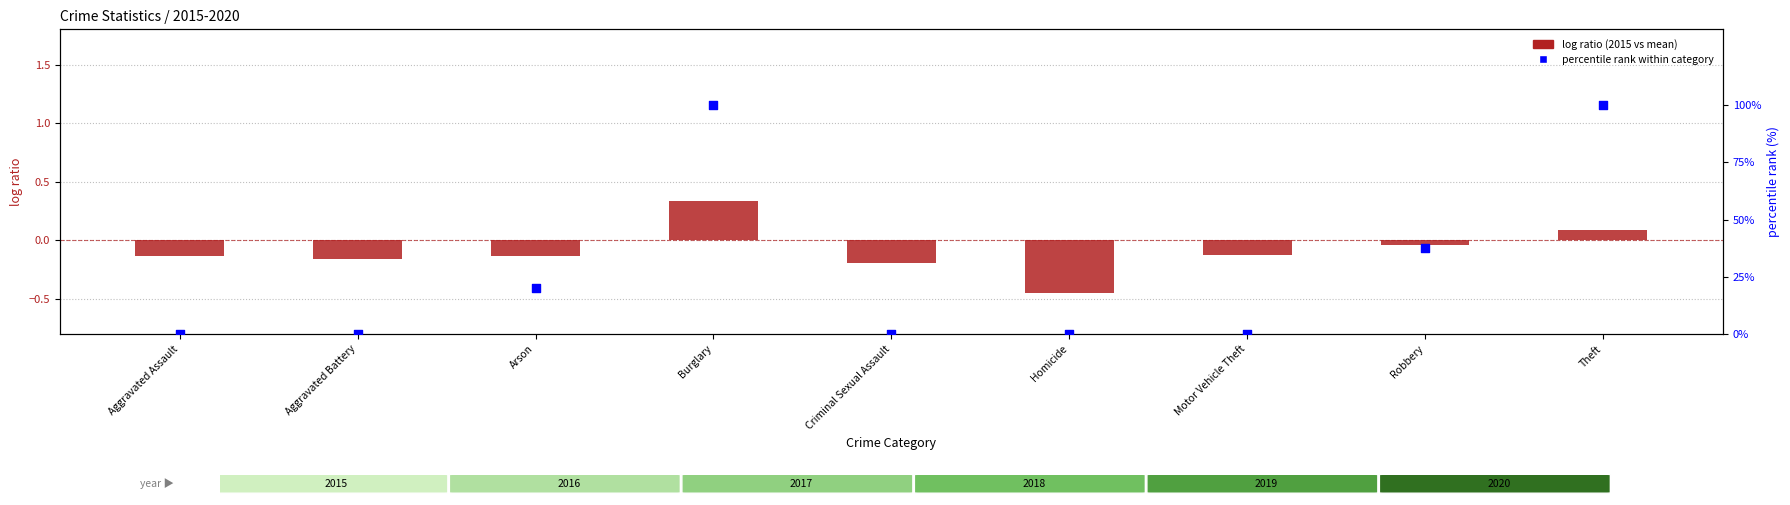

Which series has the largest Y range (max minus min)?

percentile rank within category